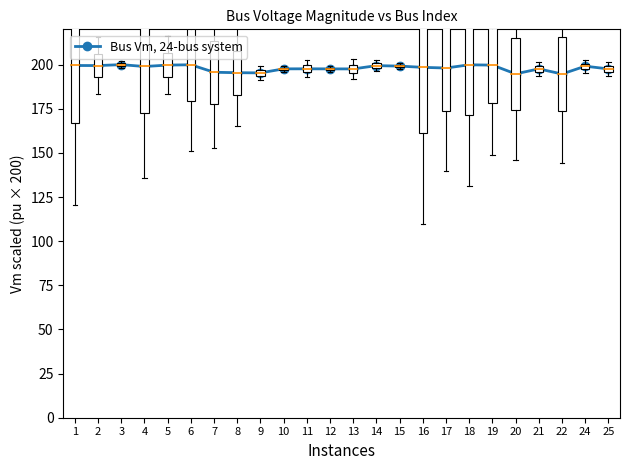

What is the minimum value shown in the chart?

194.7